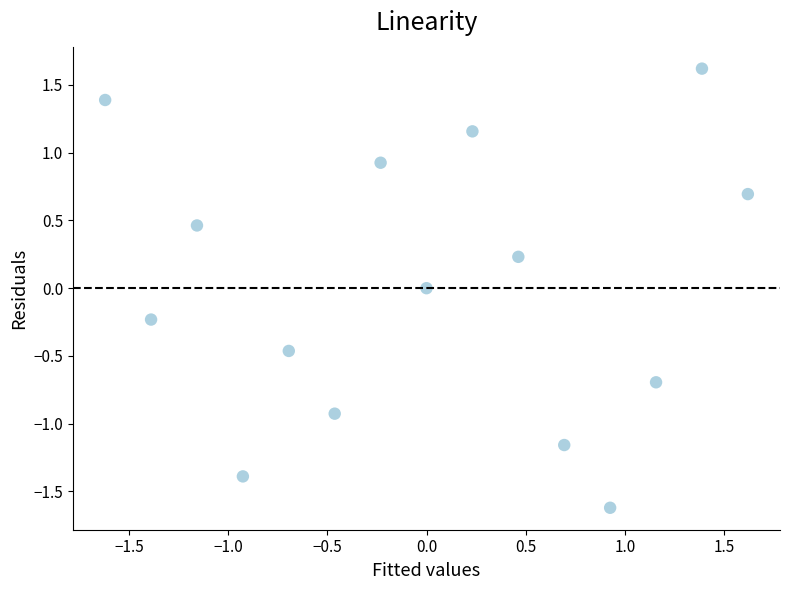

What is the range of X values (max minus min)?

3.2